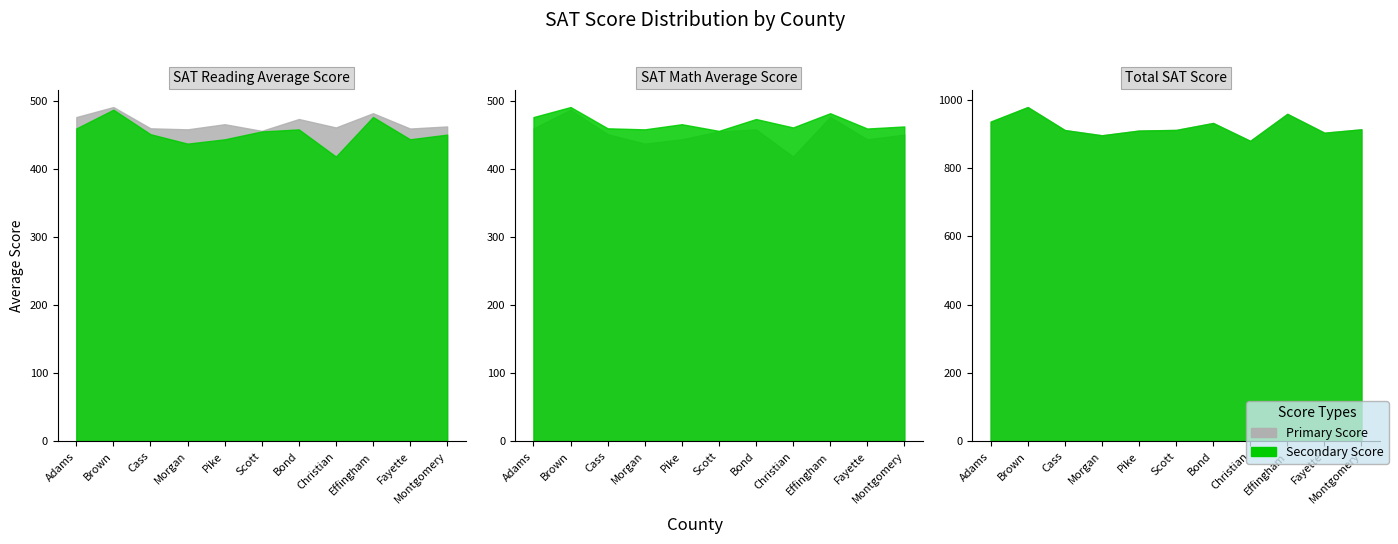

Does the chart have visible grid lines?

No